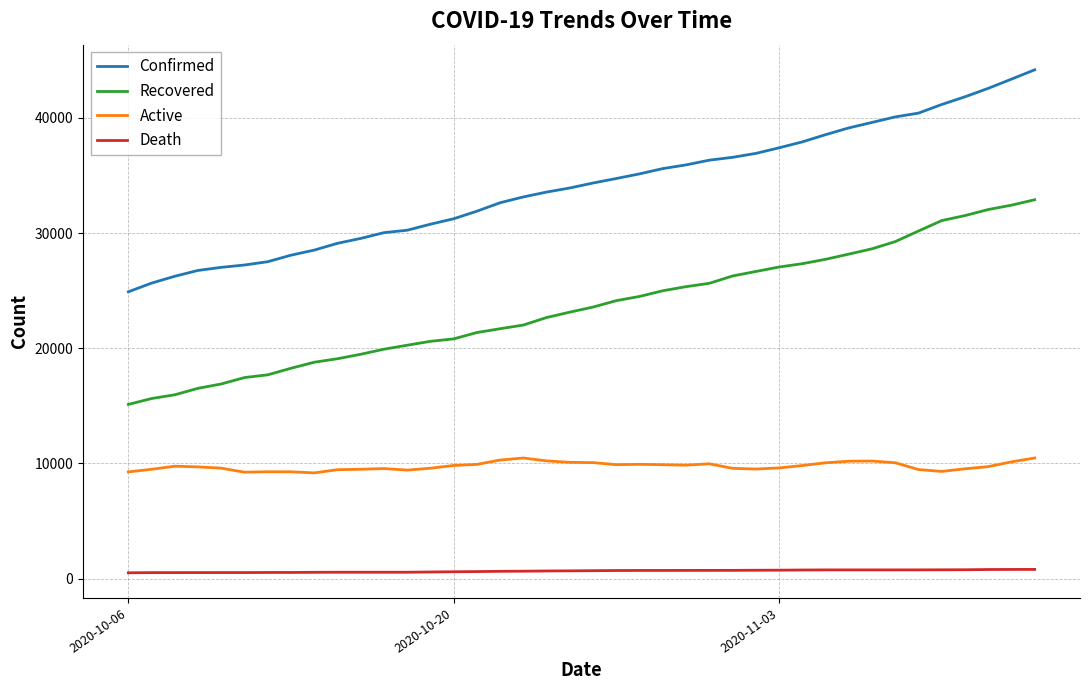

At how many categories does at least one series exceed 6426?

40